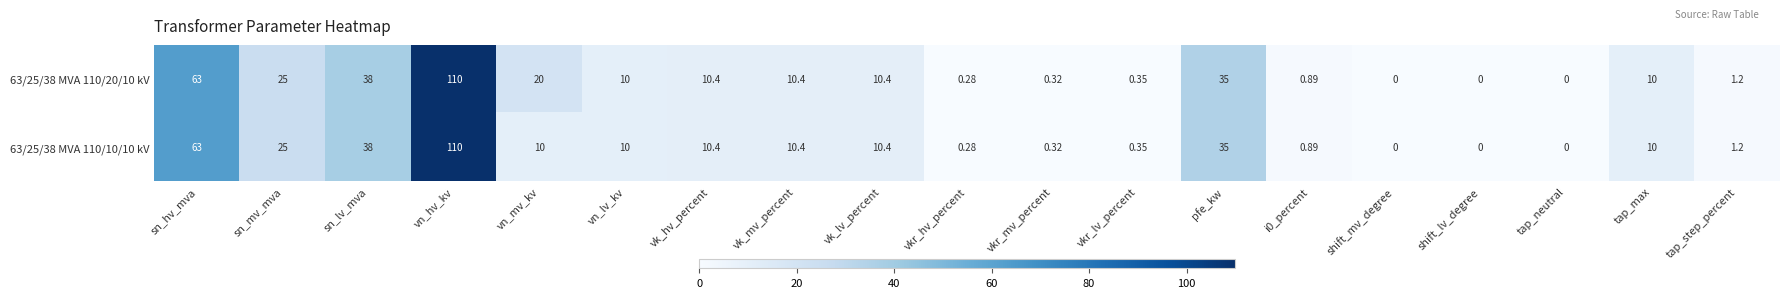

At which label does 63/25/38 MVA 110/10/10 kV first exceed 10?

sn_hv_mva